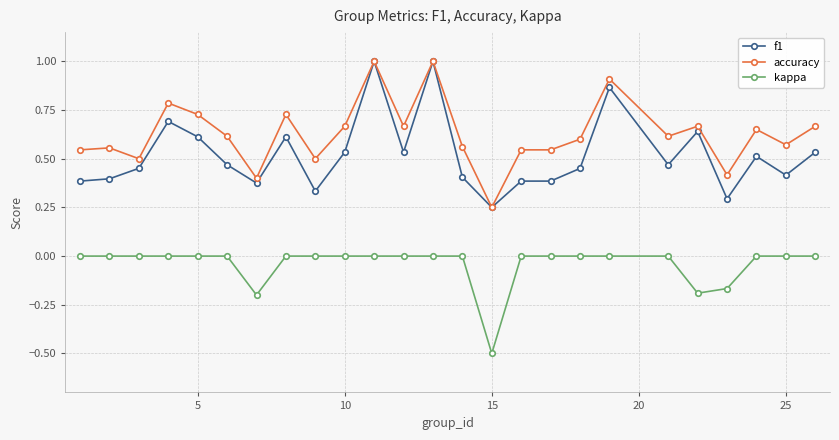

What is the greatest value displayed?

1.0